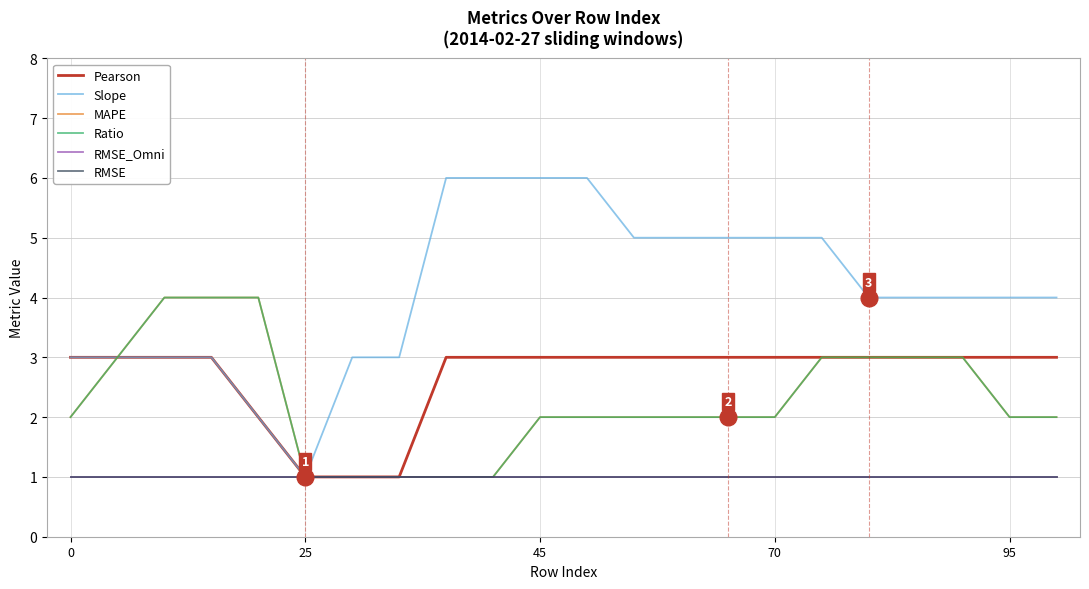

Does the chart display data point markers on the line(s)?

No